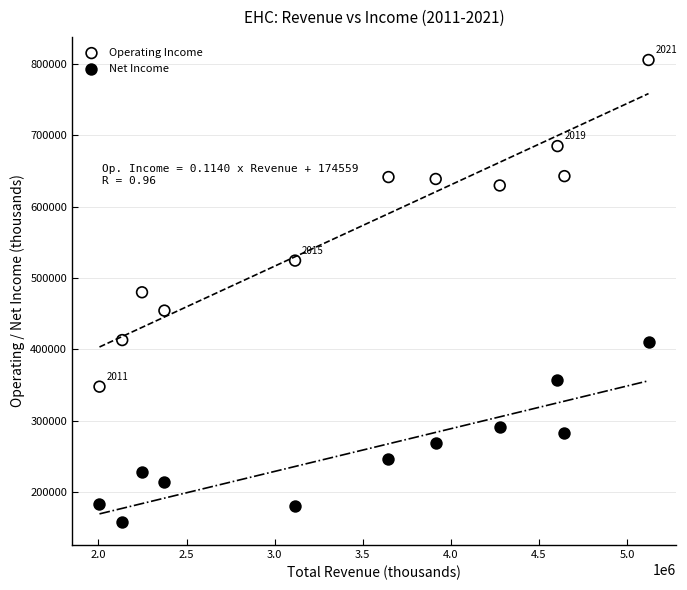

Which series has the largest Y range (max minus min)?

Operating Income